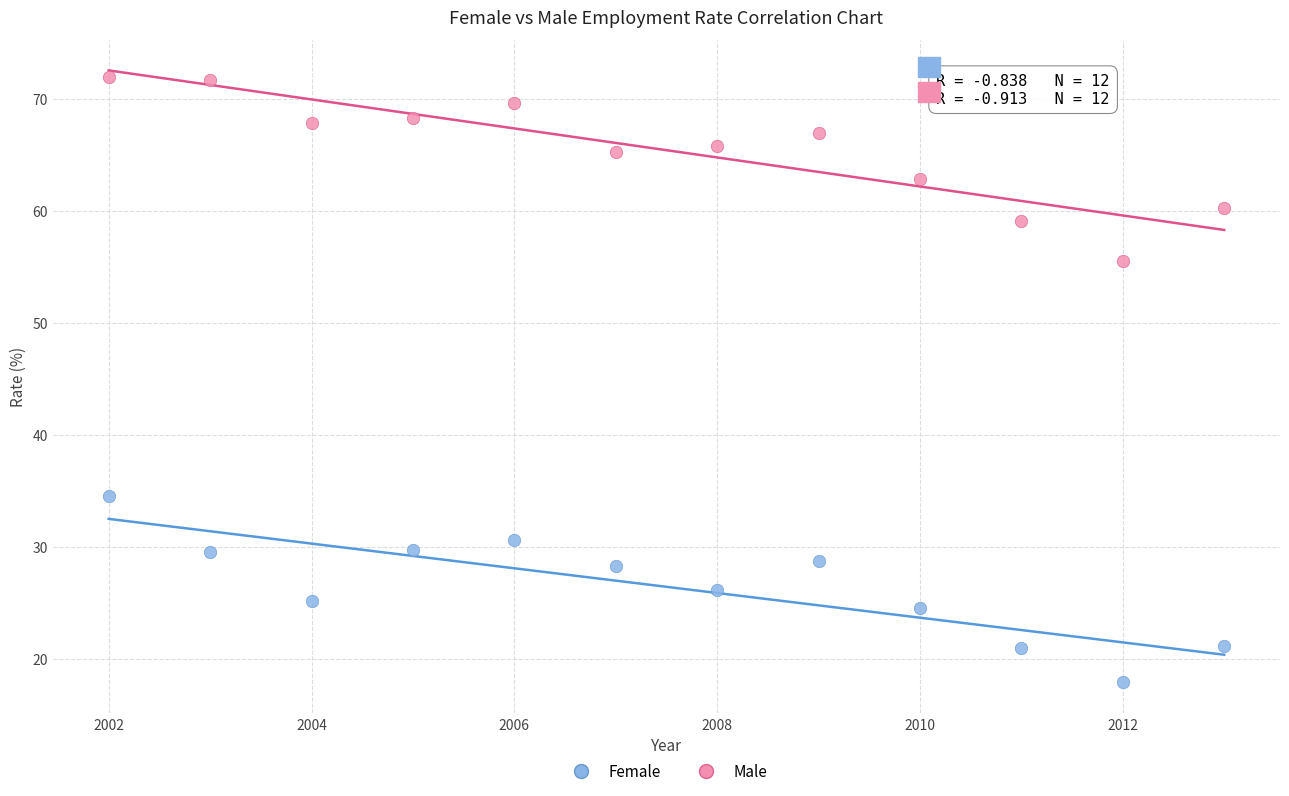

What are all the series names shown in the legend?

Female, Male